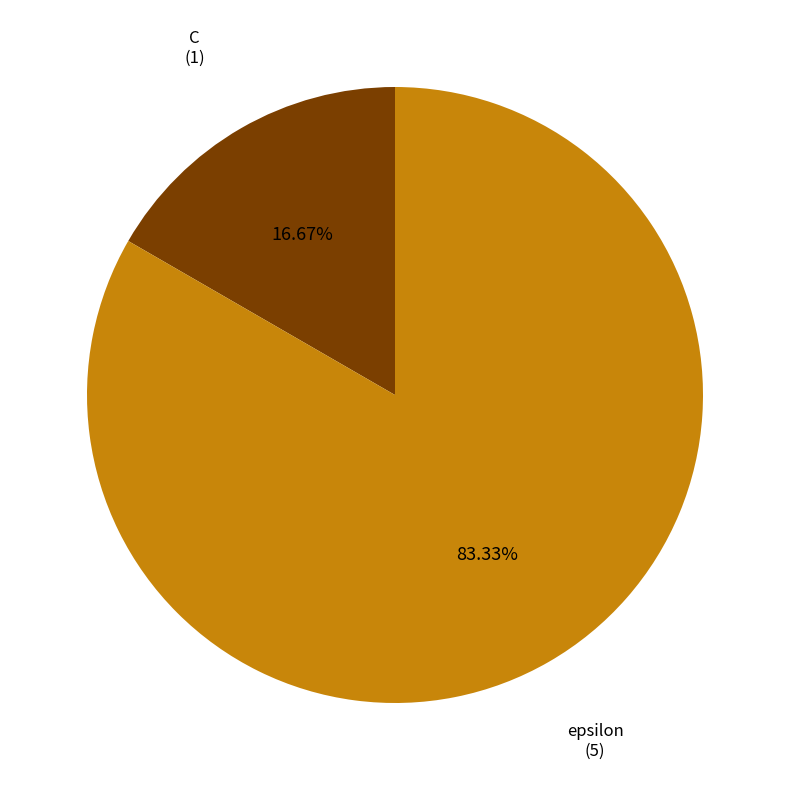

Count the number of slices in the pie.

2